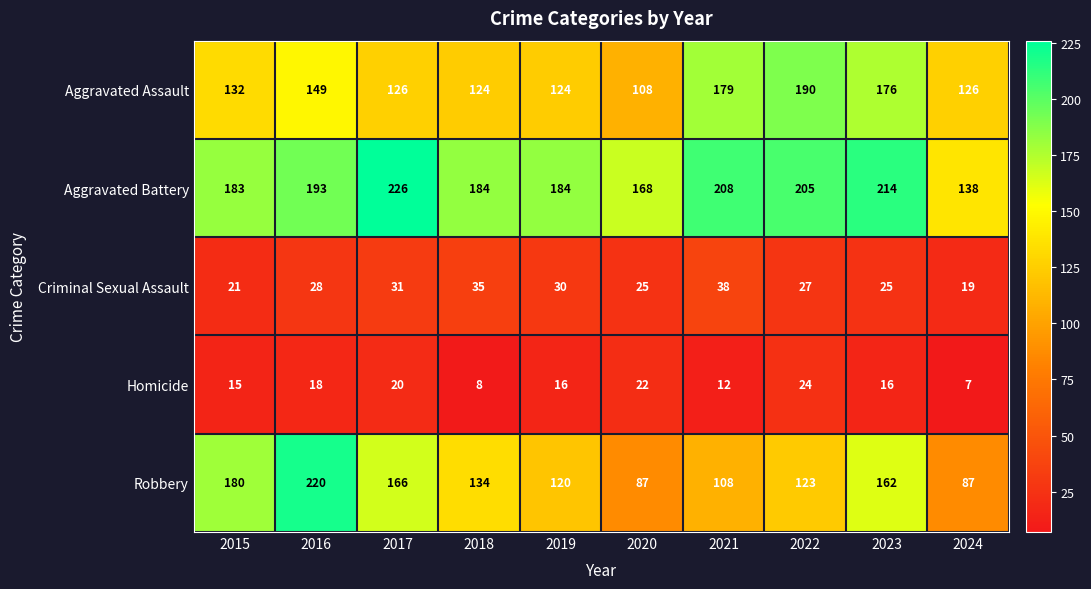

Which series has the largest total across all categories?

Aggravated Battery